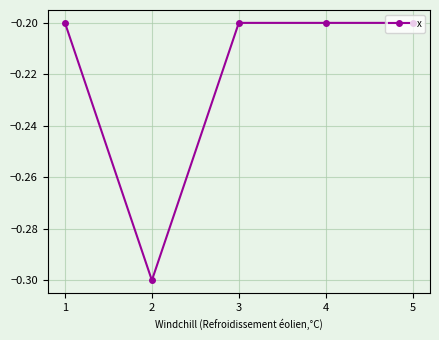

At which category does the chart reach its minimum across all series?

2